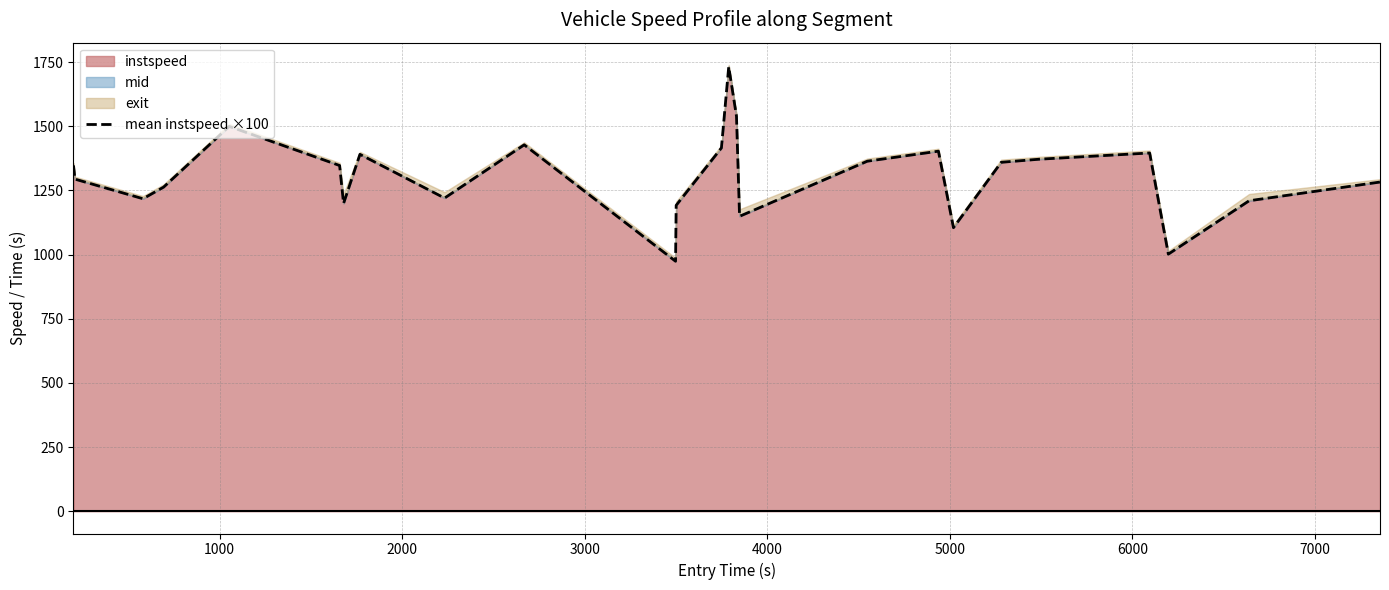

How many lines are shown in the chart?

1